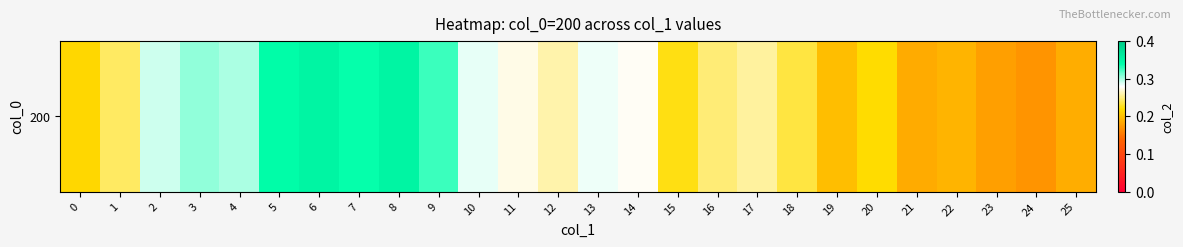

The value at 0 is 0.3. True or false?

False